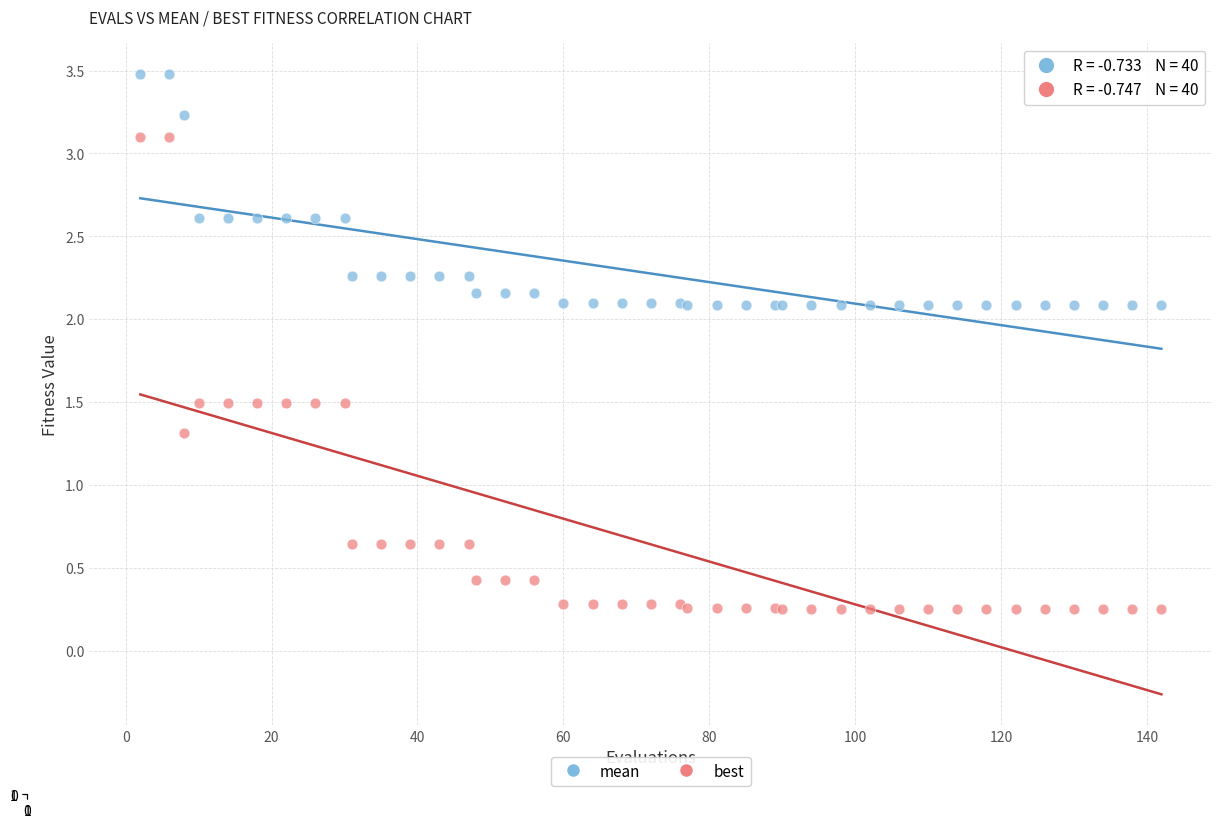

What are all the series names shown in the legend?

mean, best